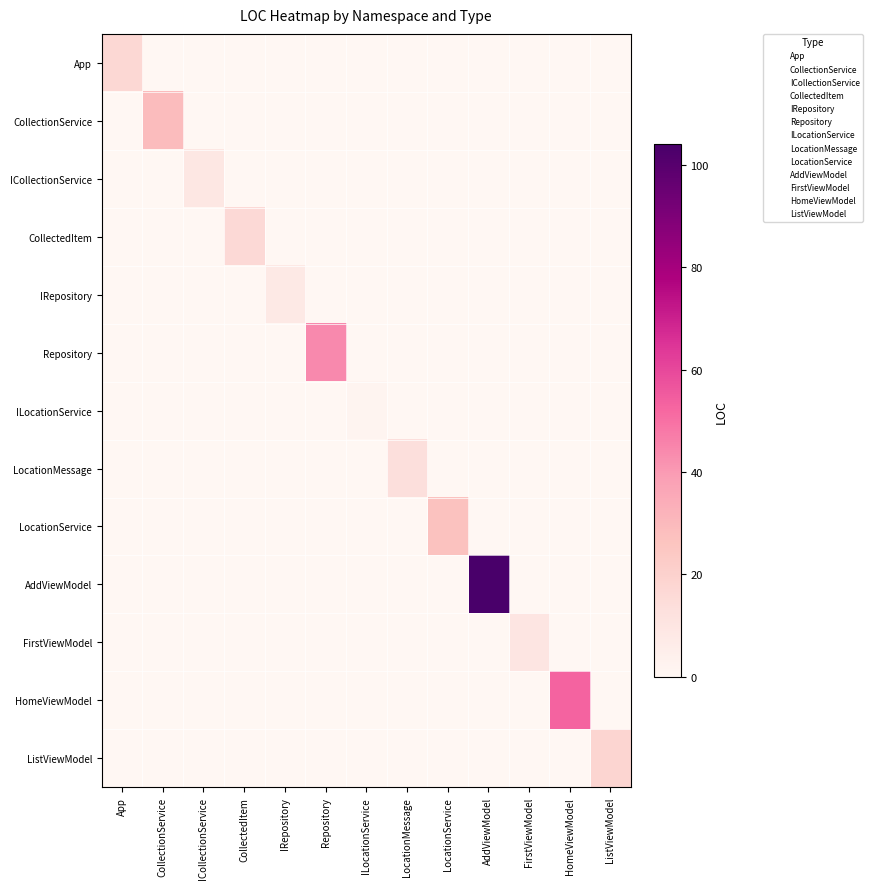

Which series changed the most between App and Repository?

Repository